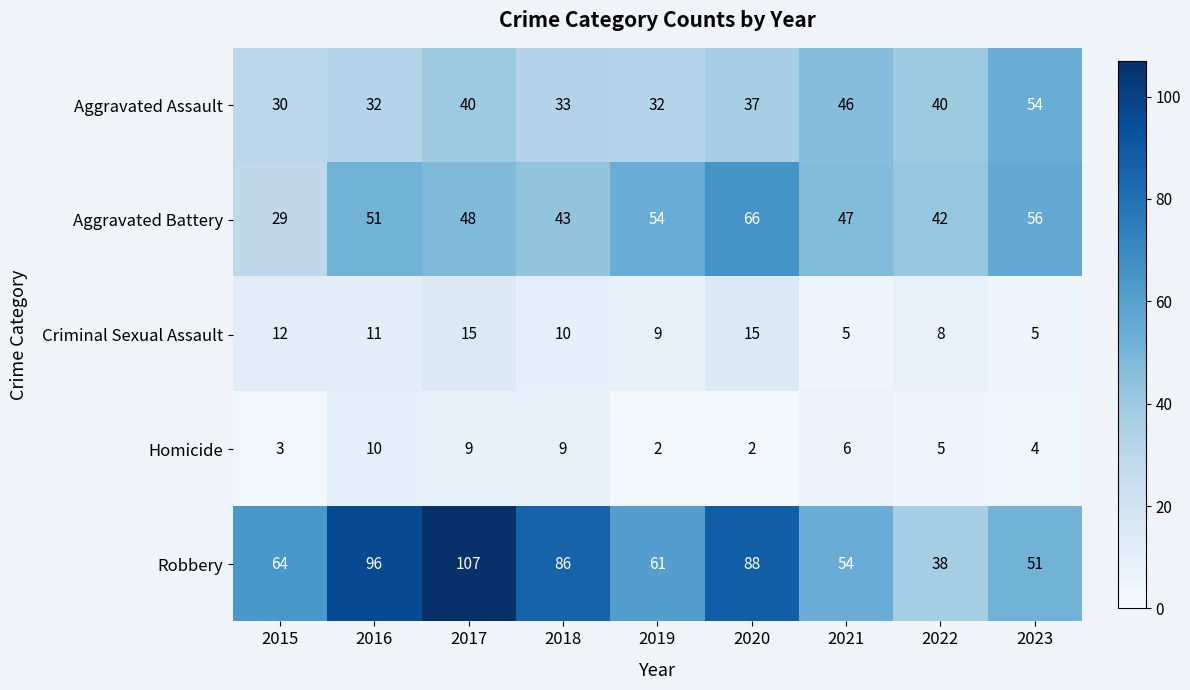

What is the total value across all series at 2022?

133